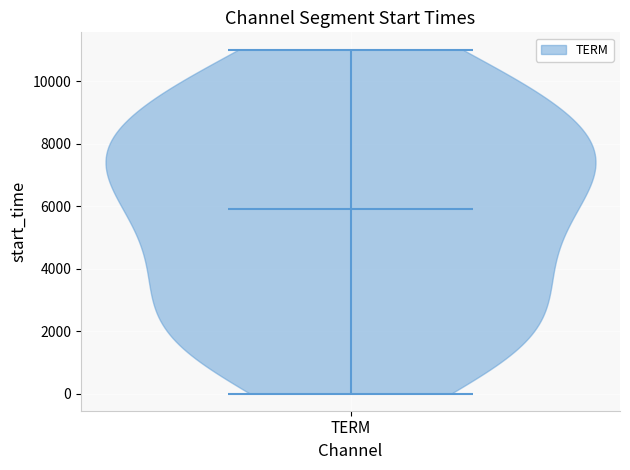

Read this violin plot against the y-axis: where its median line is, and the lowest and highest points the violin reaches. The values are not printed on the chart, so give them approximately, as read against the axis.

median line 5800, lowest point 0, highest point 11000